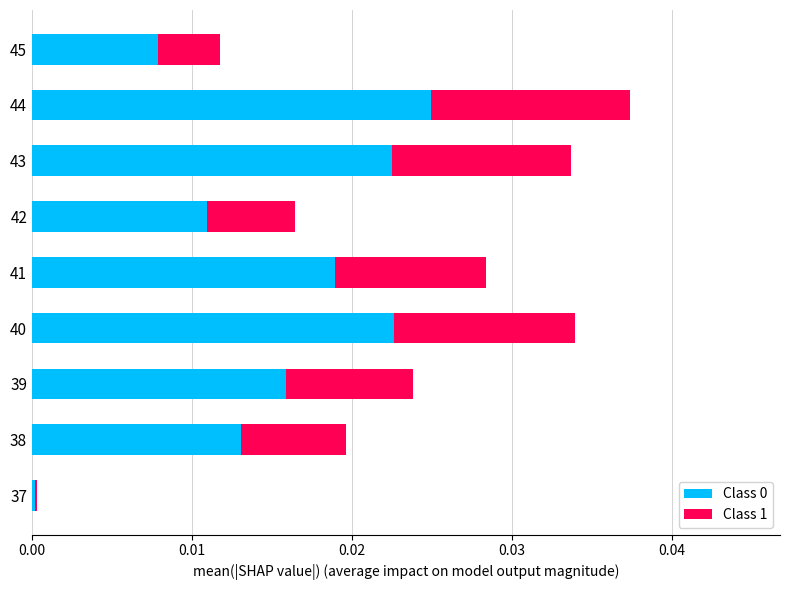

At which category is the sum across all series the highest?

44